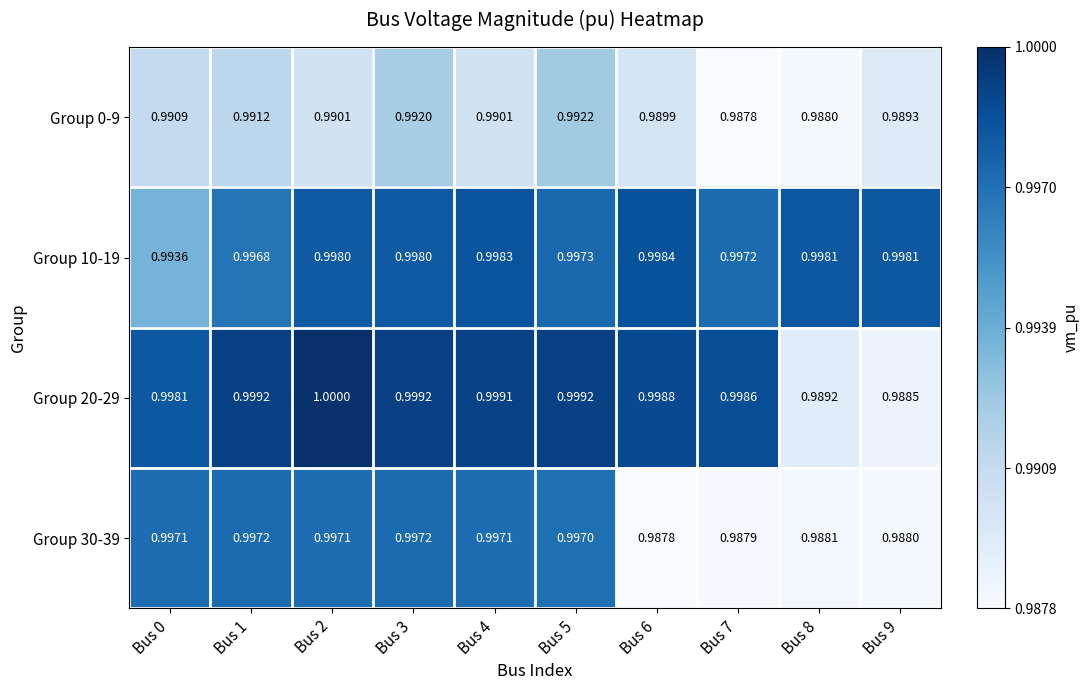

Rank the series at Bus 2 from lowest to highest value.

Group 0-9, Group 30-39, Group 10-19, Group 20-29